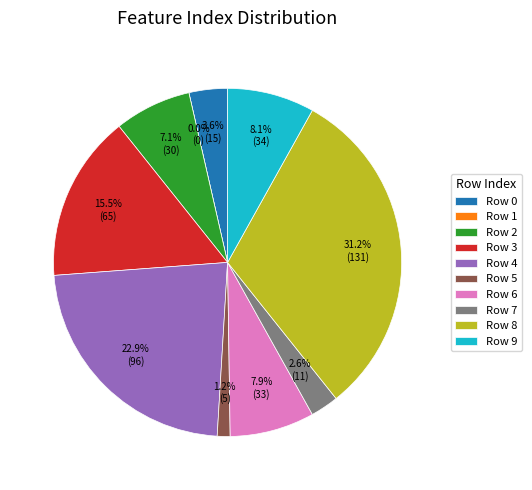

What is the change in value from 3 to 8?

+66